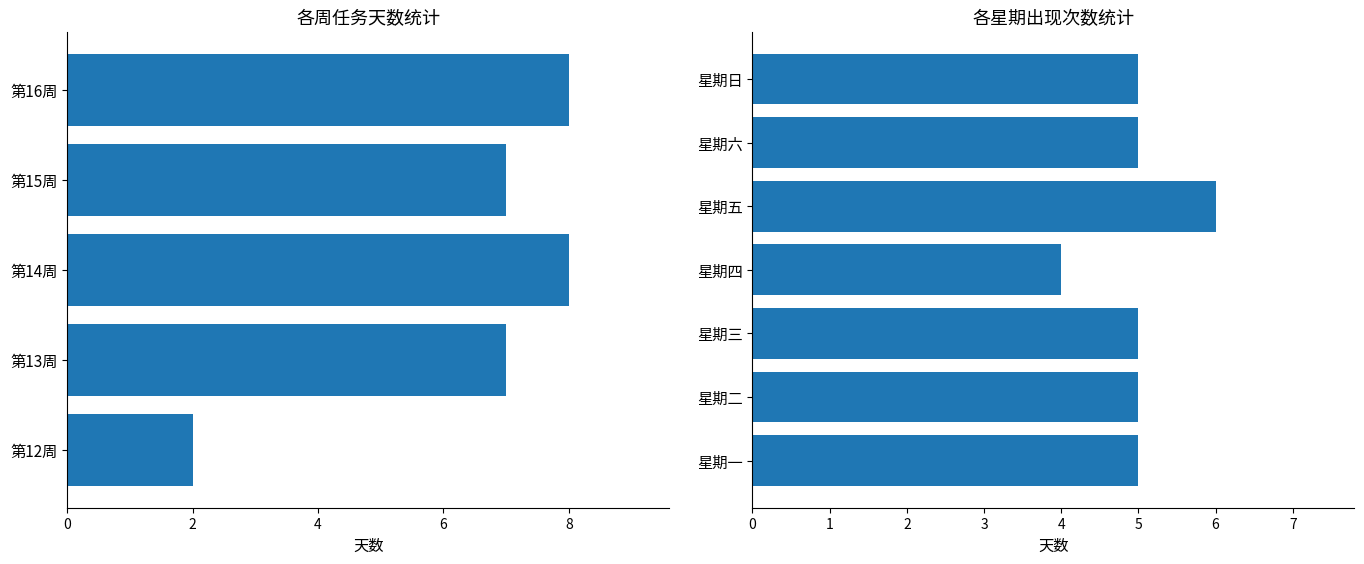

Does the chart contain stacked bars?

No